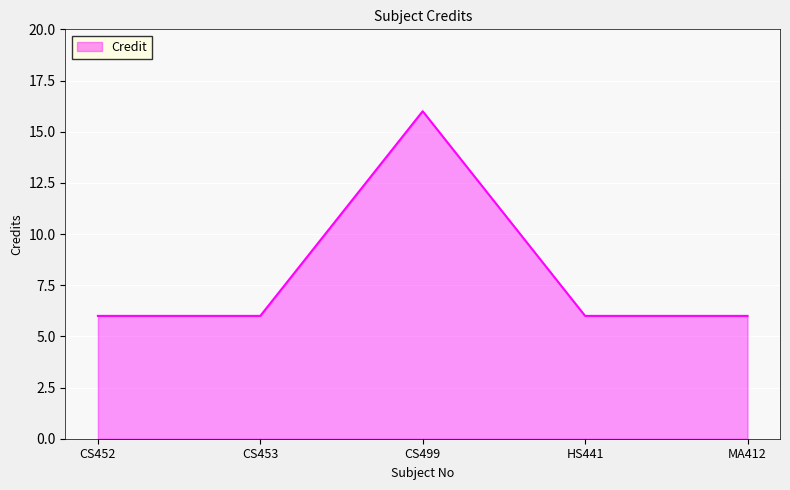

Approximately how many times larger is the value at MA412 compared to CS499?

0.4